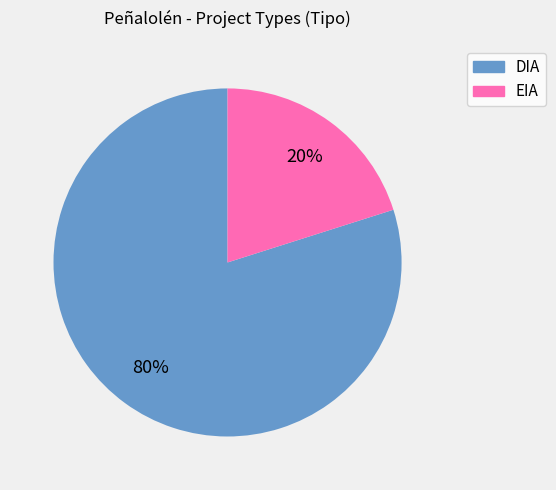

Is it true that EIA is 20% of the pie?

True